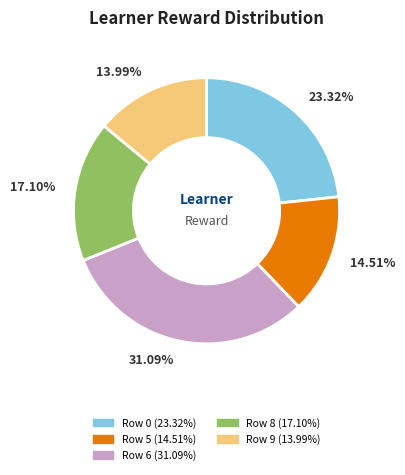

Is there a majority slice in this chart?

No